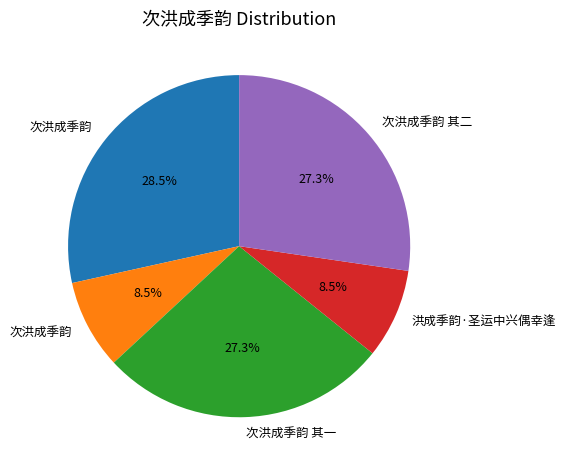

Does any single category account for the majority?

No